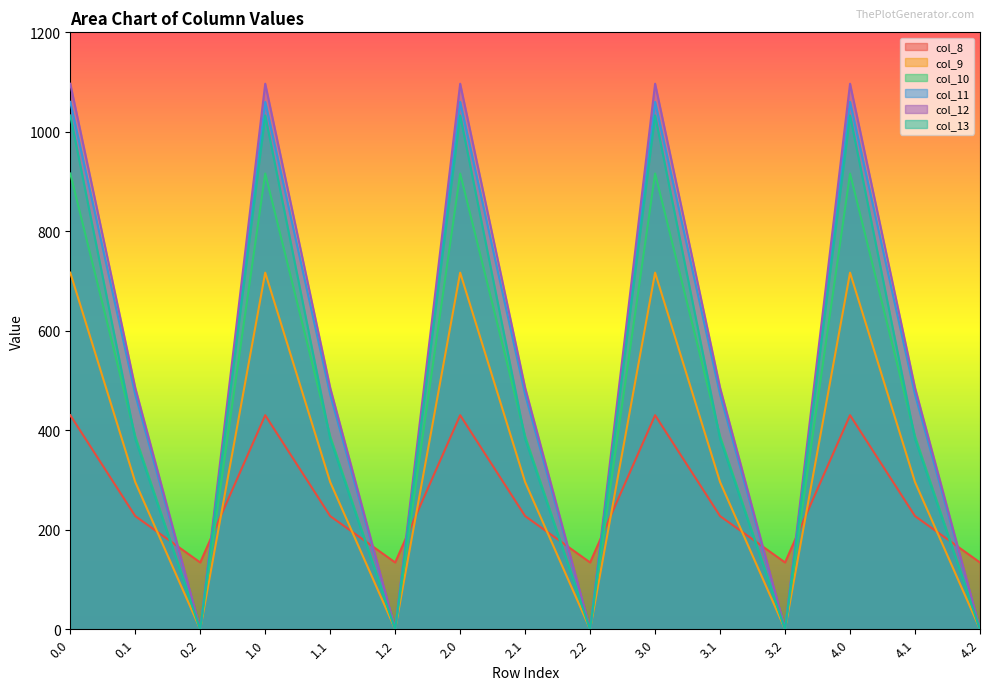

At how many categories does at least one series exceed 796?

5